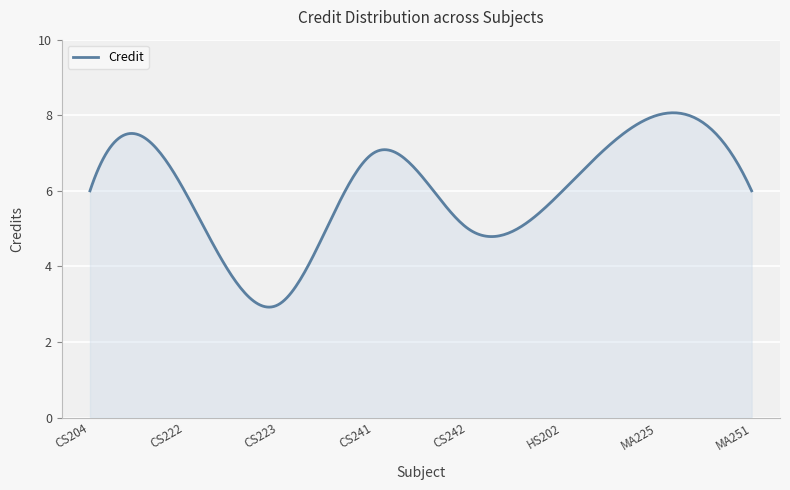

What is the minimum value shown in the chart?

2.9